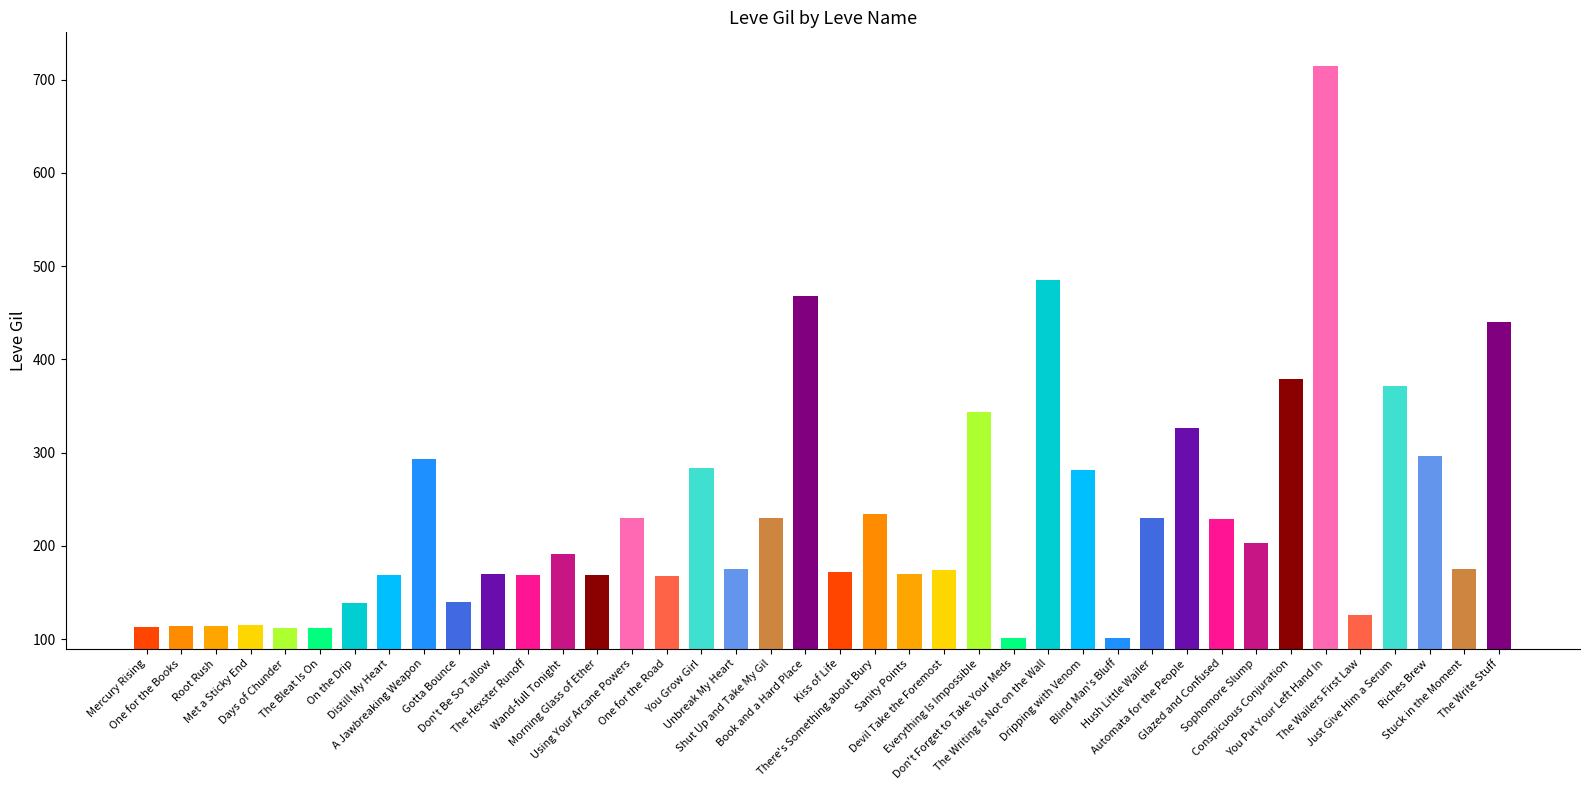

What is the difference between the maximum and minimum values?

614